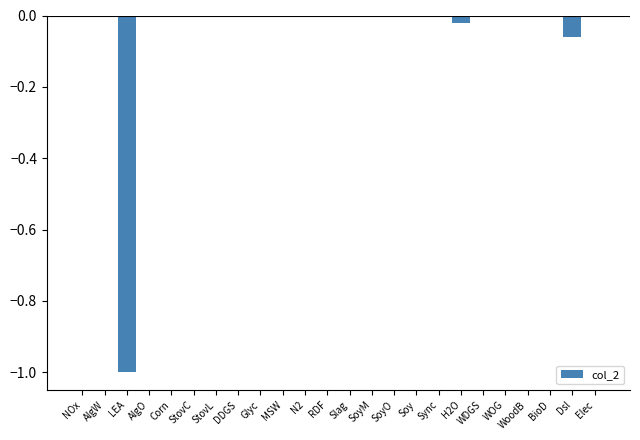

The value at Corn is 0.6. True or false?

False